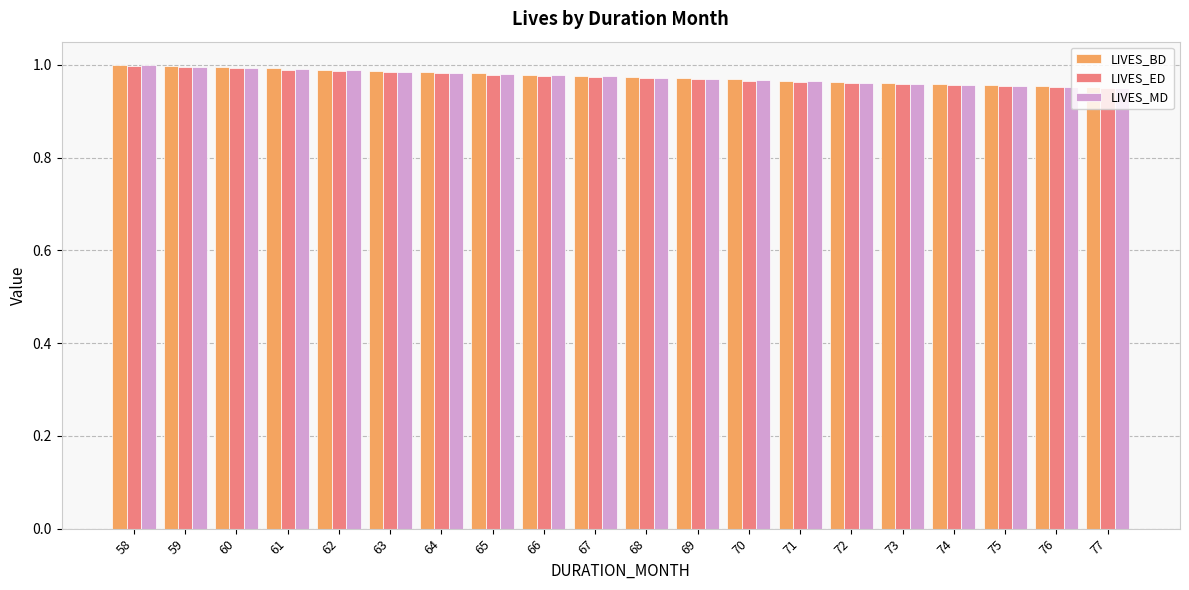

At how many categories does at least one series exceed 0?

20